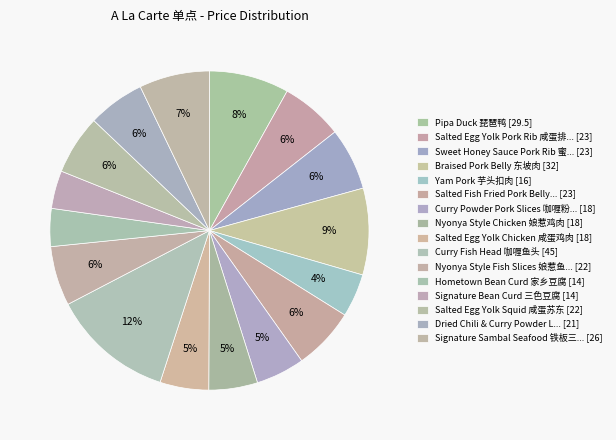

Count the number of slices in the pie.

16